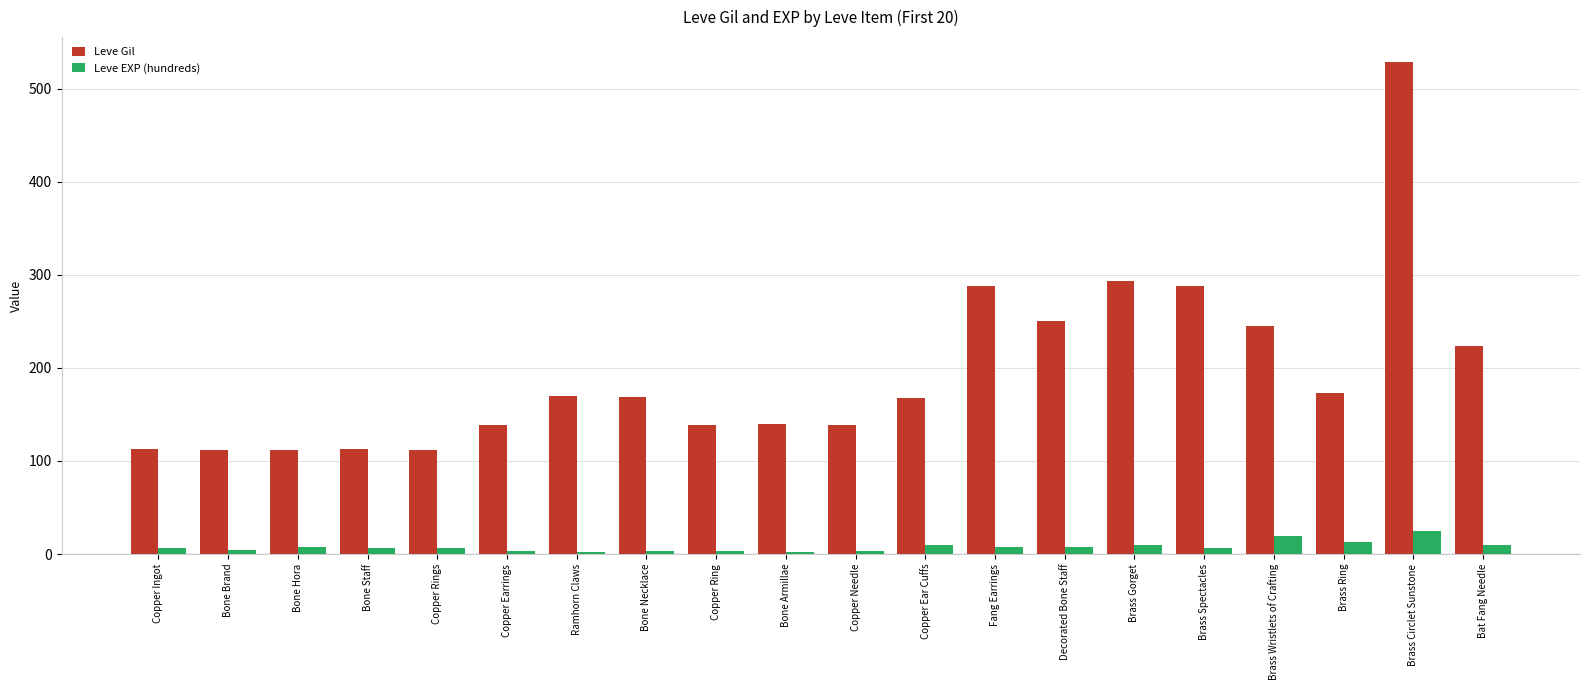

What is the total value across all series at Copper Earrings?

142.6